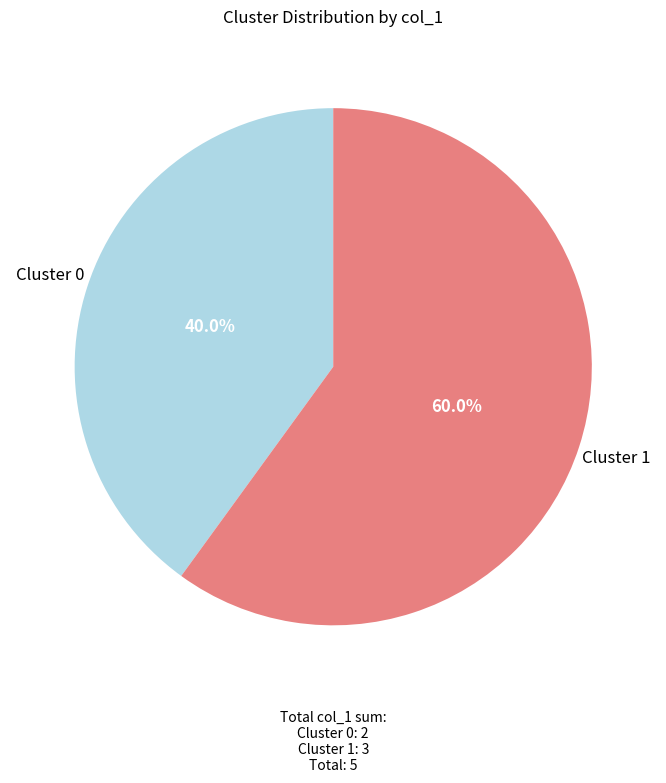

How many segments does this pie chart have?

2